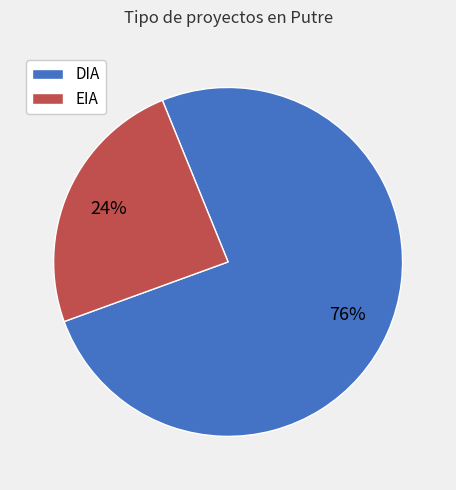

Between EIA and DIA, which is larger?

DIA